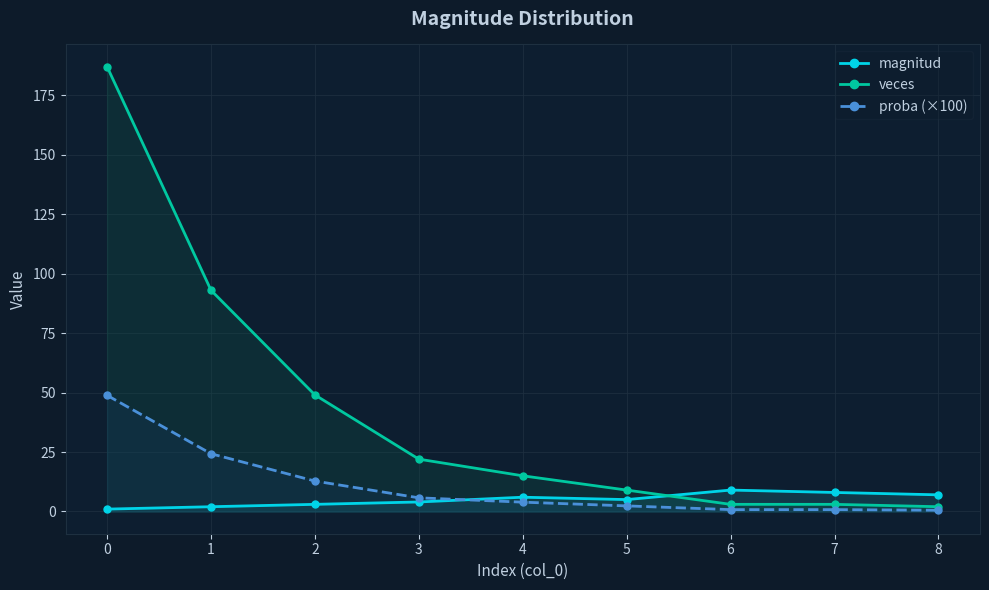

Which category has the highest value in the magnitud series?

6